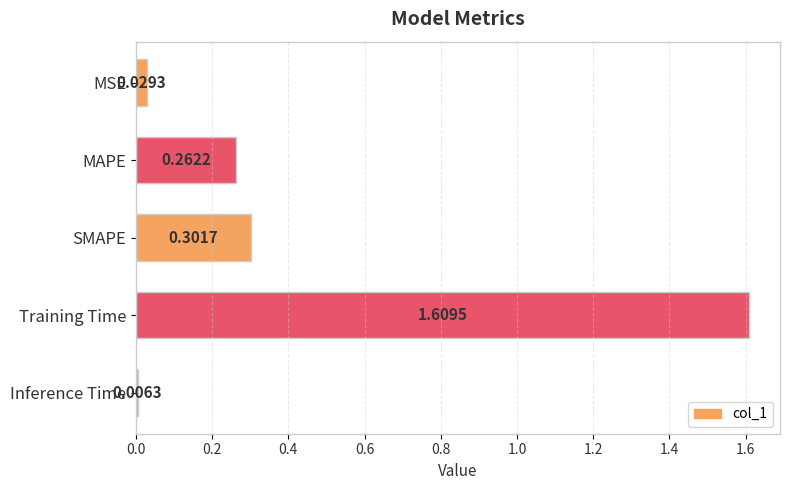

List the labels in order of value, smallest first.

Inference Time, MSE, MAPE, SMAPE, Training Time